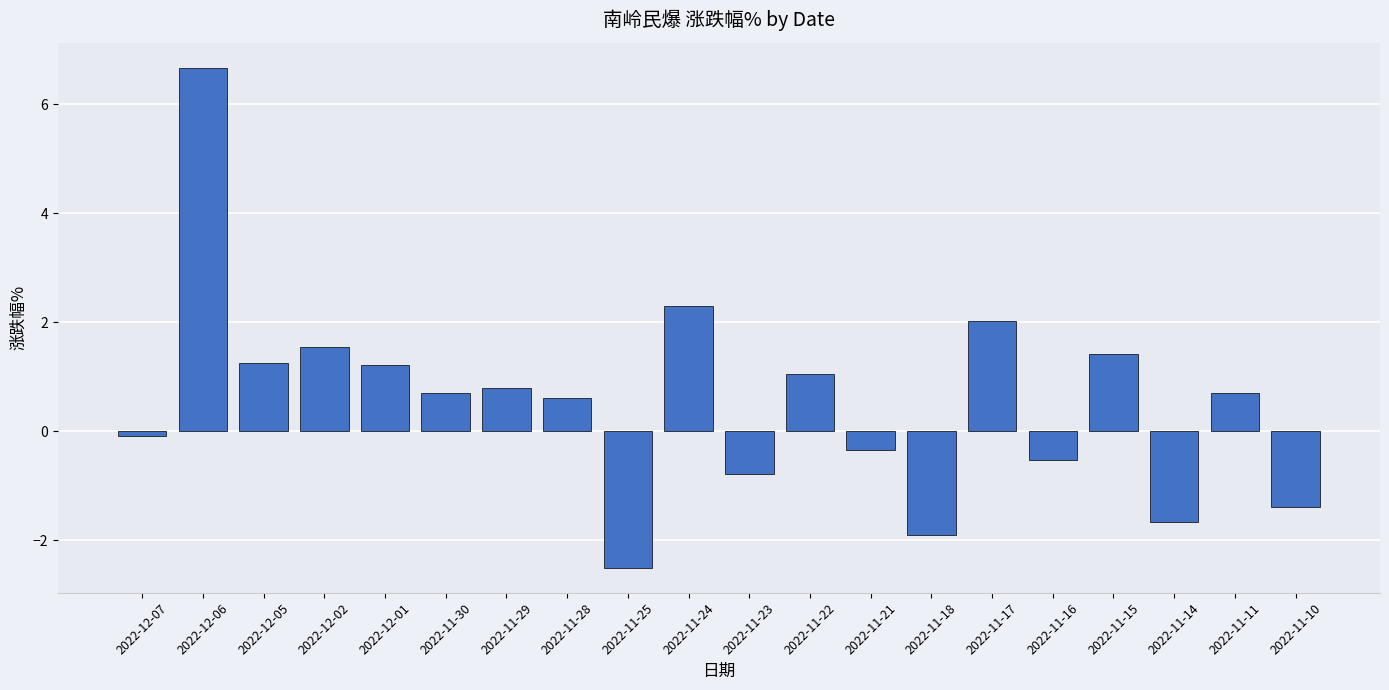

Reading left to right, extract all data points from this chart.

-0.1	6.7	1.3	1.5	1.2	0.7	0.8	0.6	-2.5	2.3	-0.8	1.1	-0.3	-1.9	2.0	-0.5	1.4	-1.7	0.7	-1.4